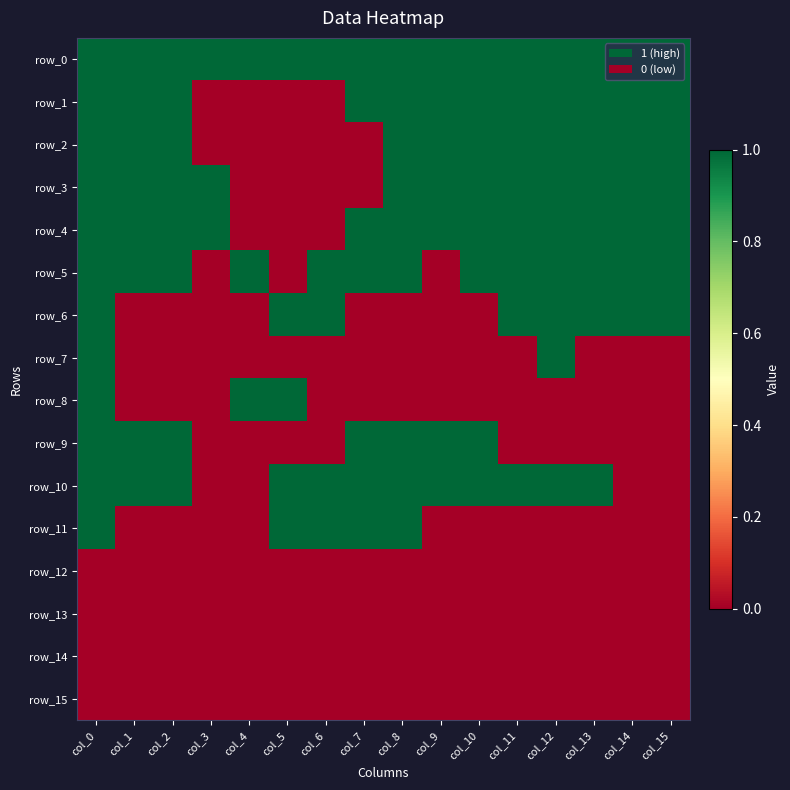

At which category does the chart reach its minimum across all series?

col_3